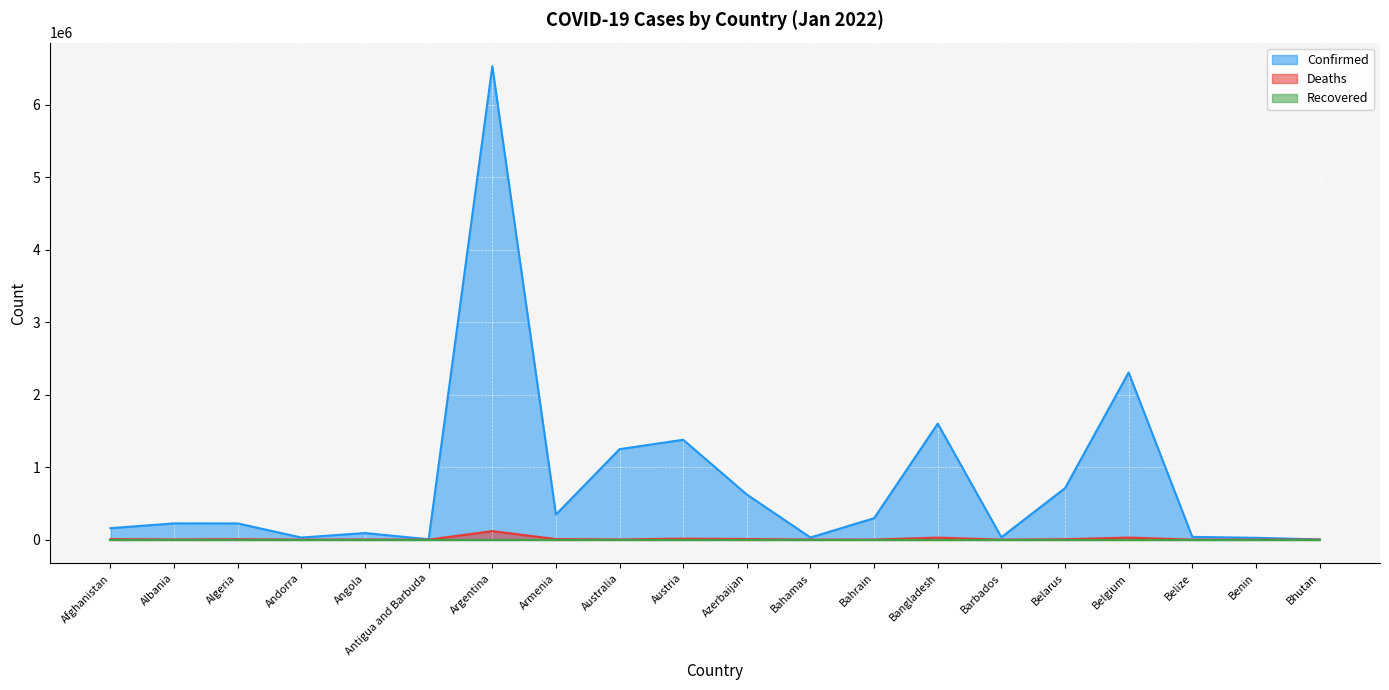

At which category is the sum across all series the highest?

Argentina